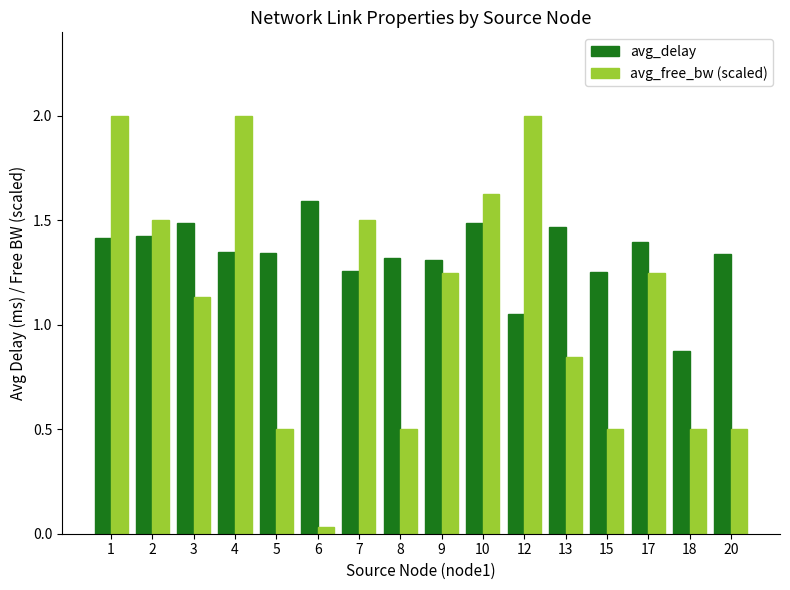

Where is avg_delay nearest to the value 1?

12